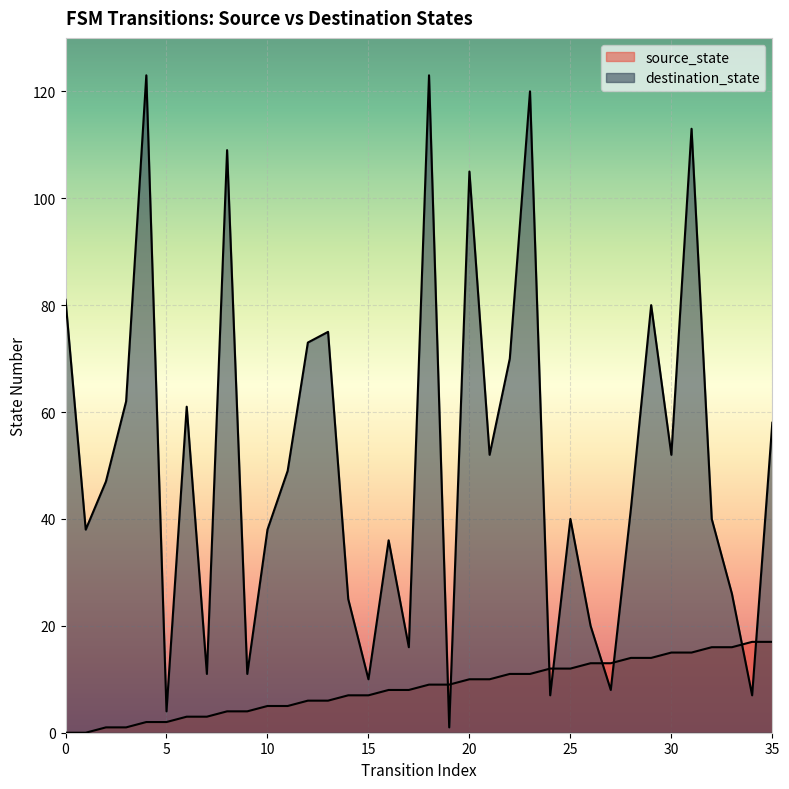

Rank the categories by destination_state value from lowest to highest.

19, 5, 24, 34, 27, 15, 7, 9, 17, 26, 14, 33, 16, 1, 10, 25, 32, 28, 2, 11, 21, 30, 35, 6, 3, 22, 12, 13, 29, 0, 20, 8, 31, 23, 4, 18